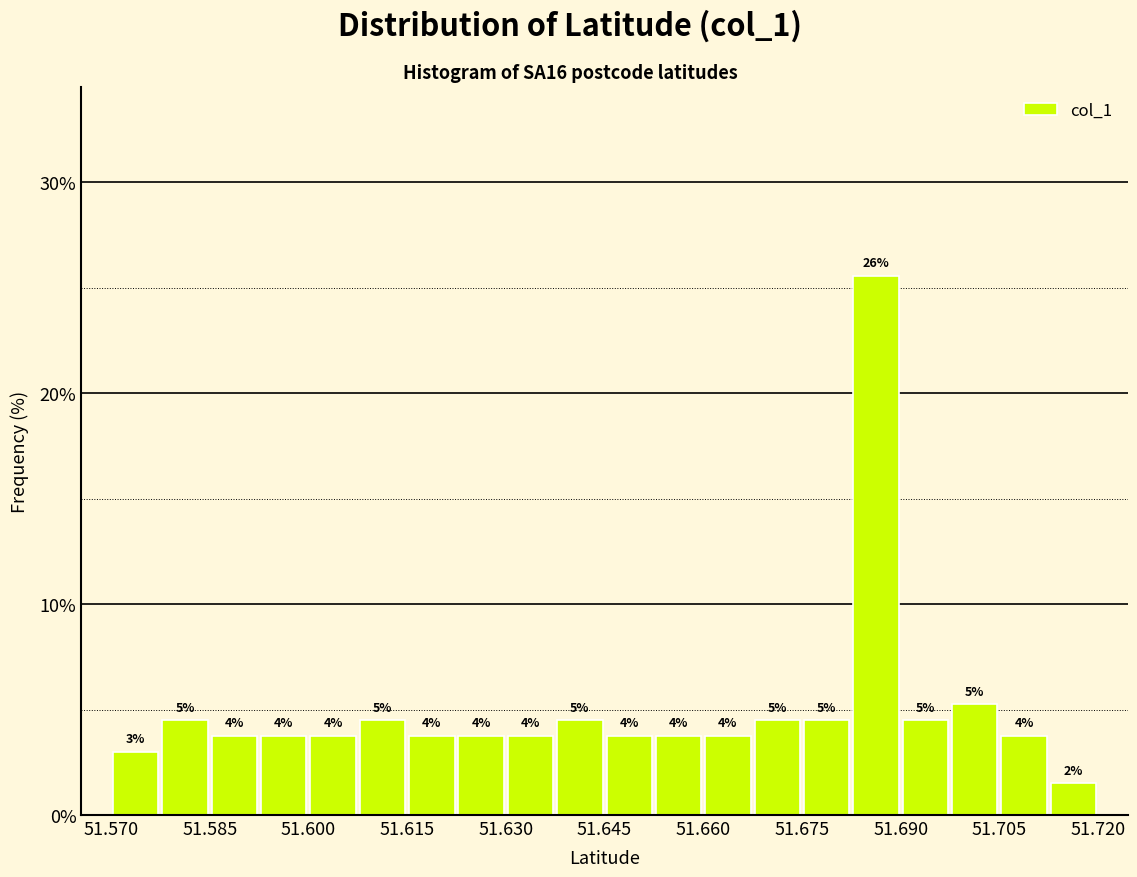

Around what value on the x-axis is the tallest bar? Give the approximate position of its centre, as read against the axis.

51.686